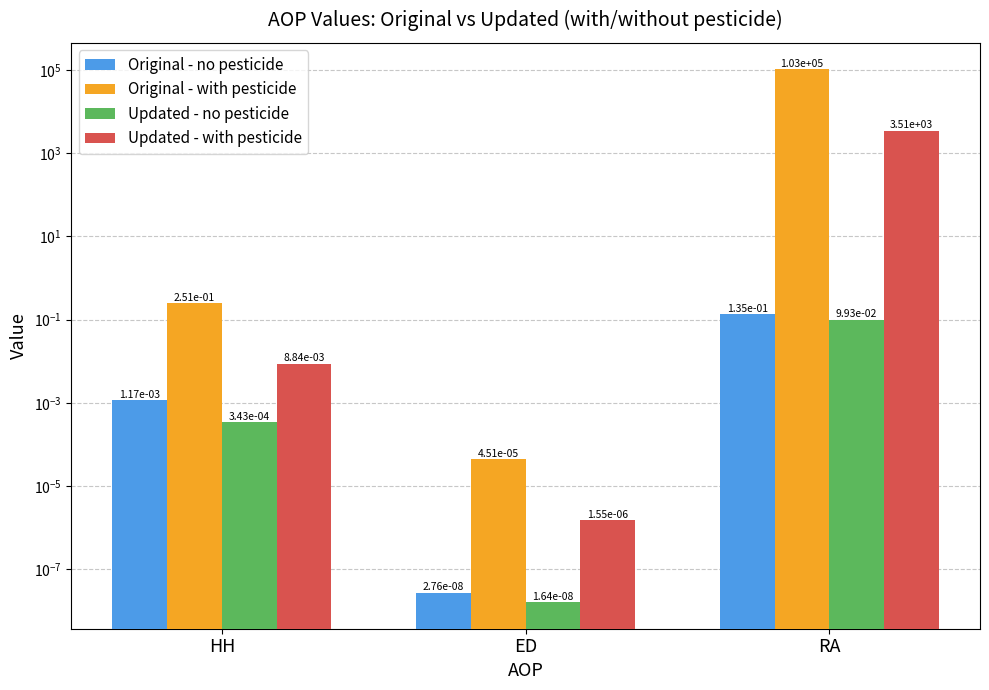

What is the label of the 1st bar from the right?

RA